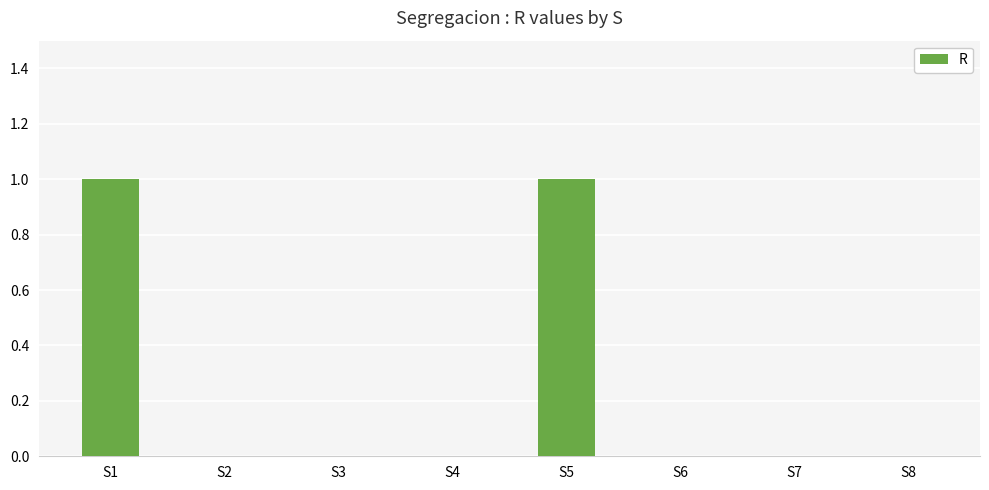

Between S1 and S3, which is larger?

S1